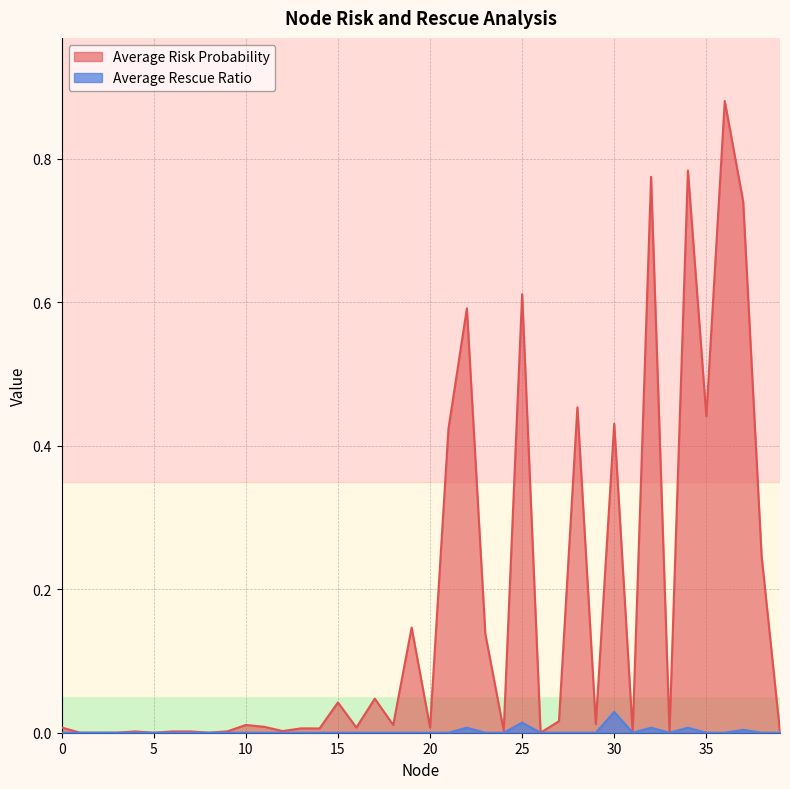

Rank the series at 34 from lowest to highest value.

Average Rescue Ratio, Average Risk Probability